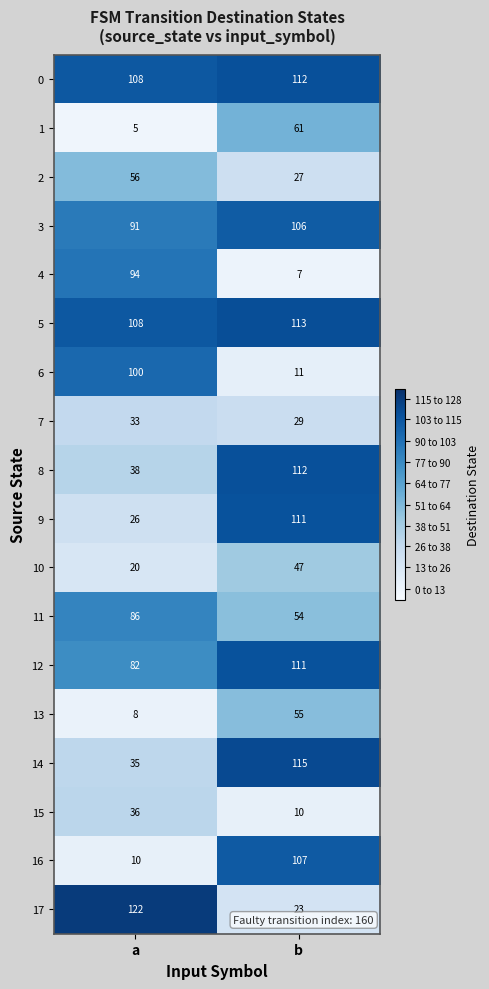

What is the difference between the highest and lowest values at a?

117